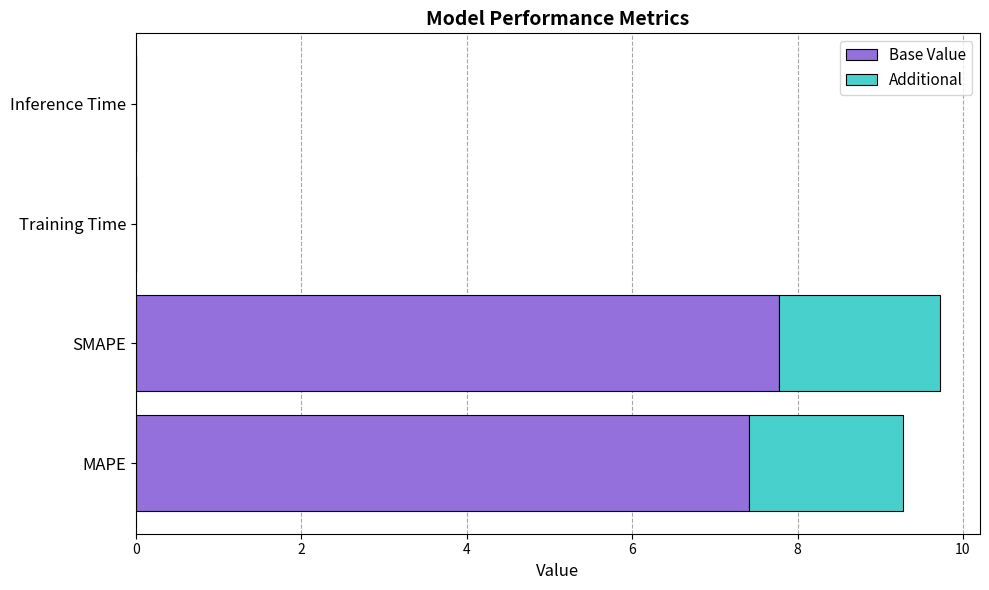

The Base Value series shows 7.8 at SMAPE. True or false?

True